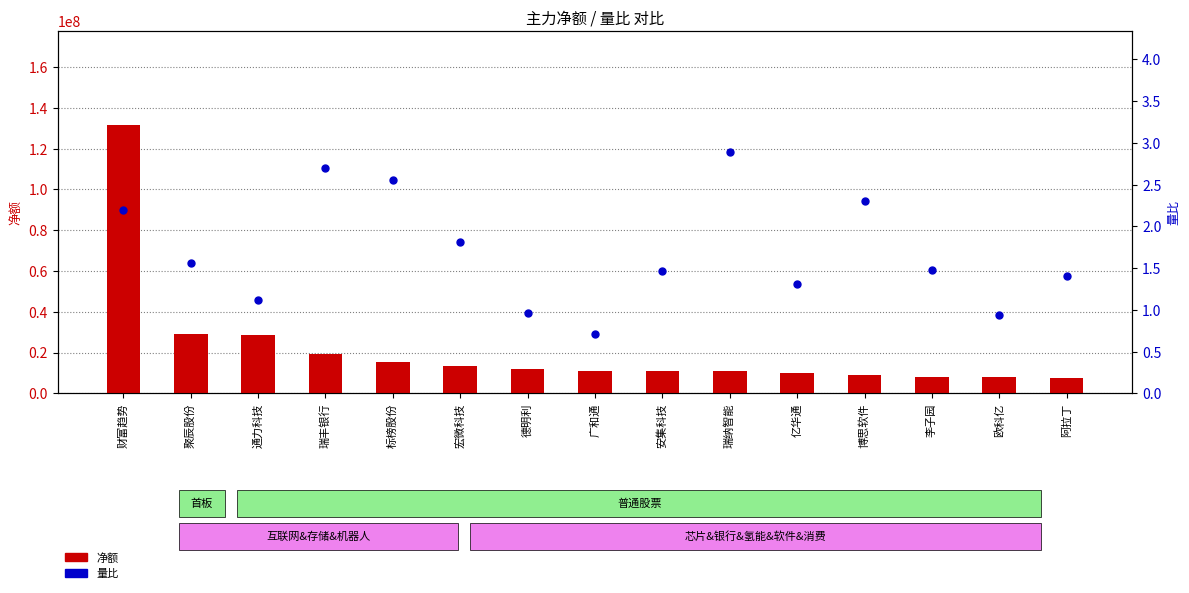

At how many categories does at least one series exceed 45849759?

1